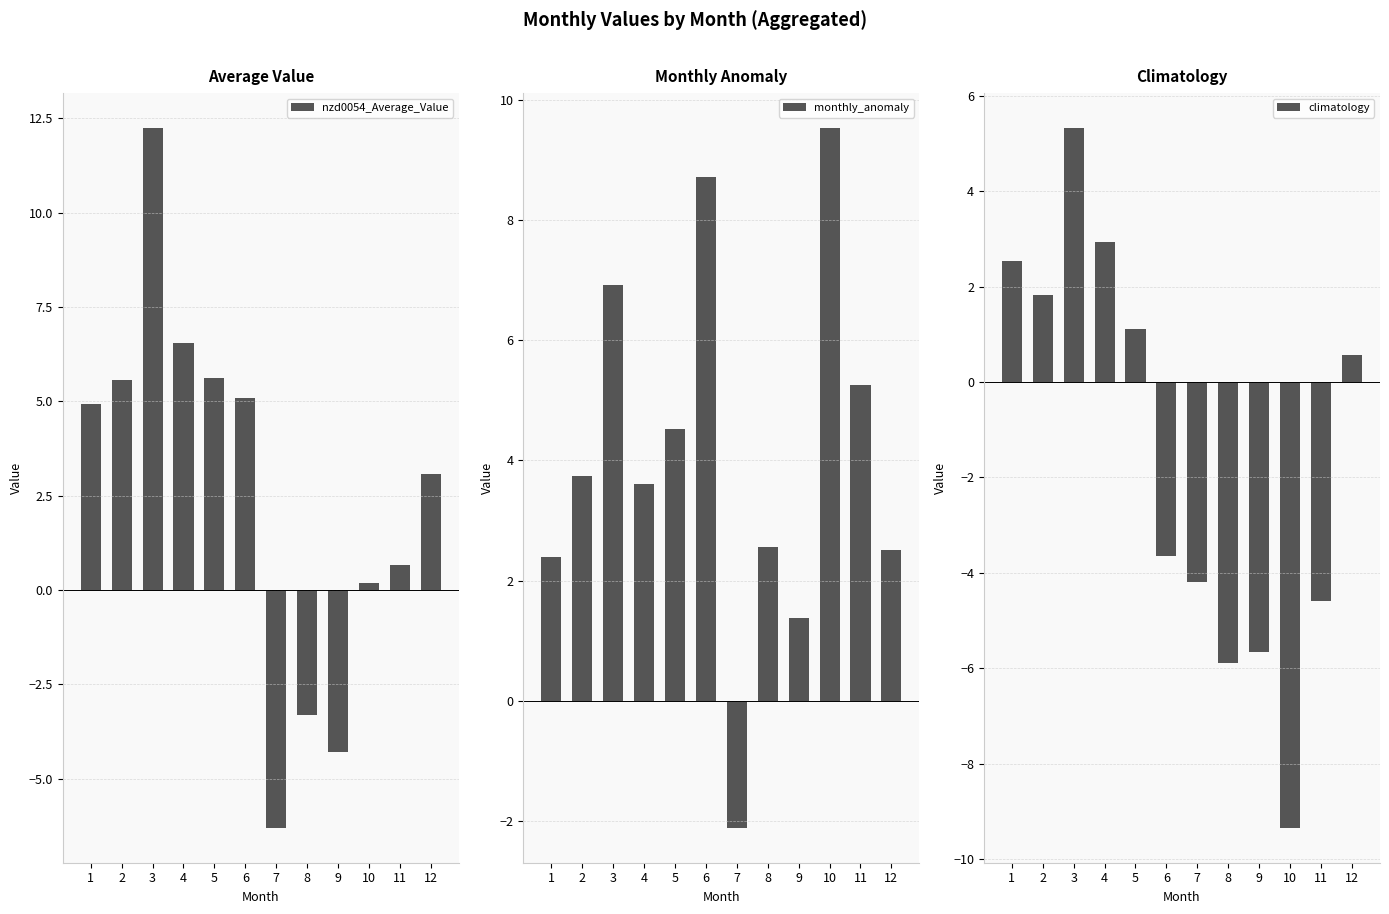

What is the approximate value of monthly_anomaly at 2?

3.7